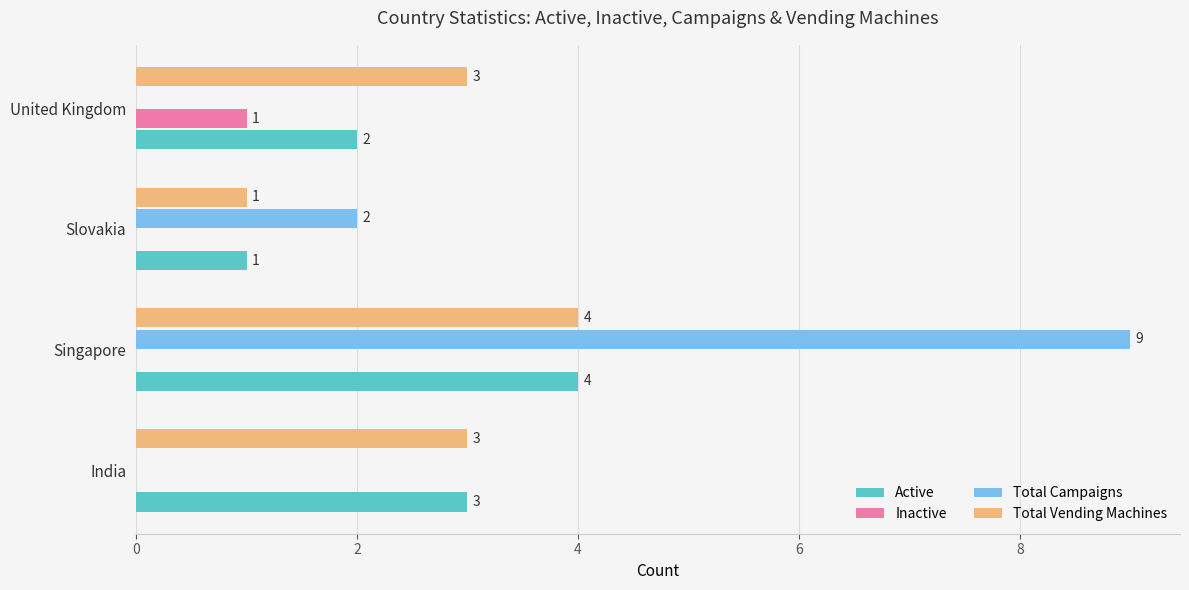

How many Active values are between 2 and 4?

3